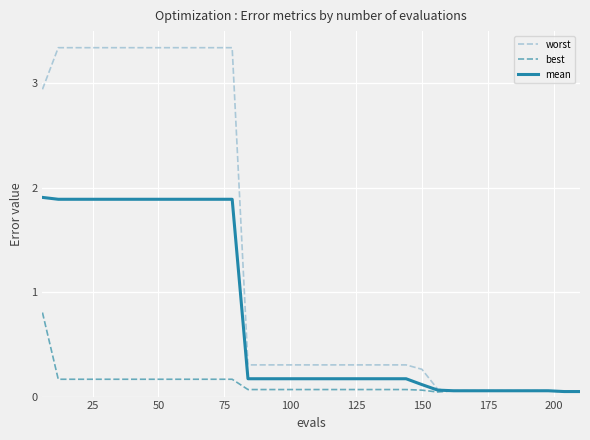

Which series has the largest range (max minus min)?

worst